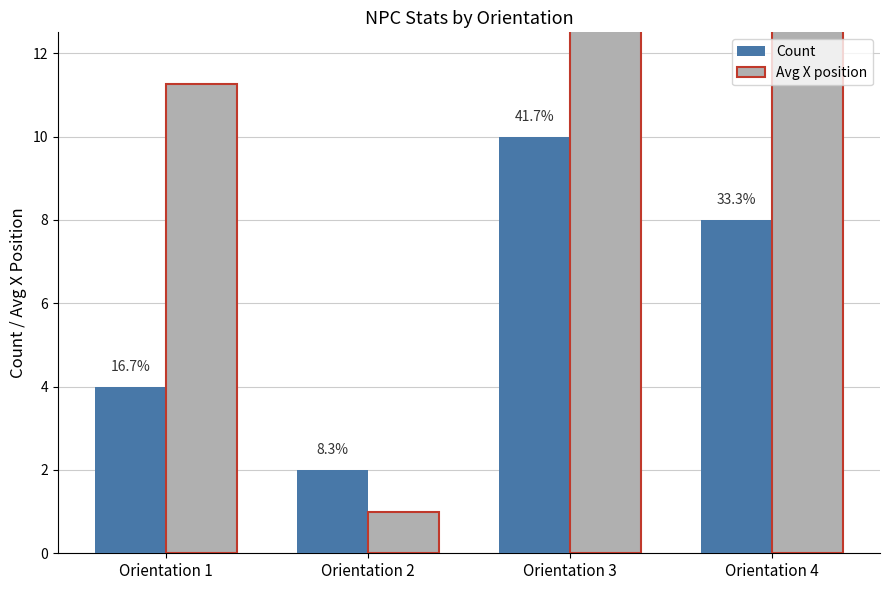

How many values in the Count series exceed 8?

1